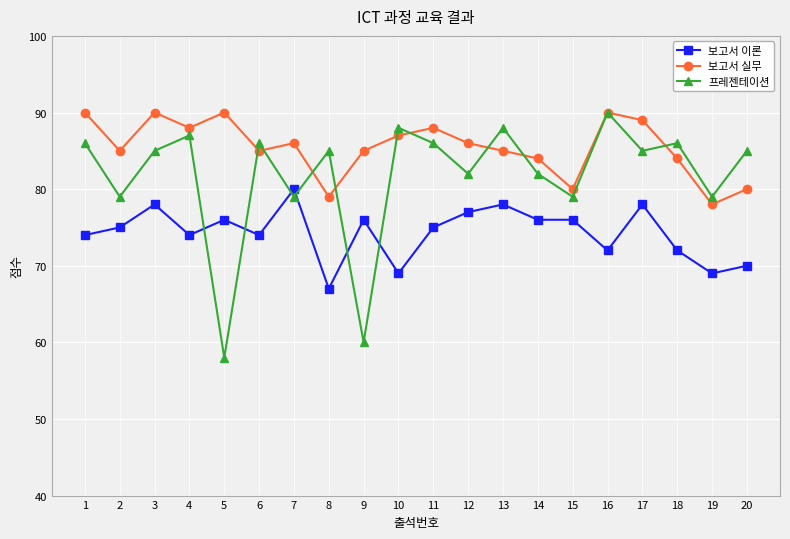

What is the highest value of the 보고서 실무 series?

90